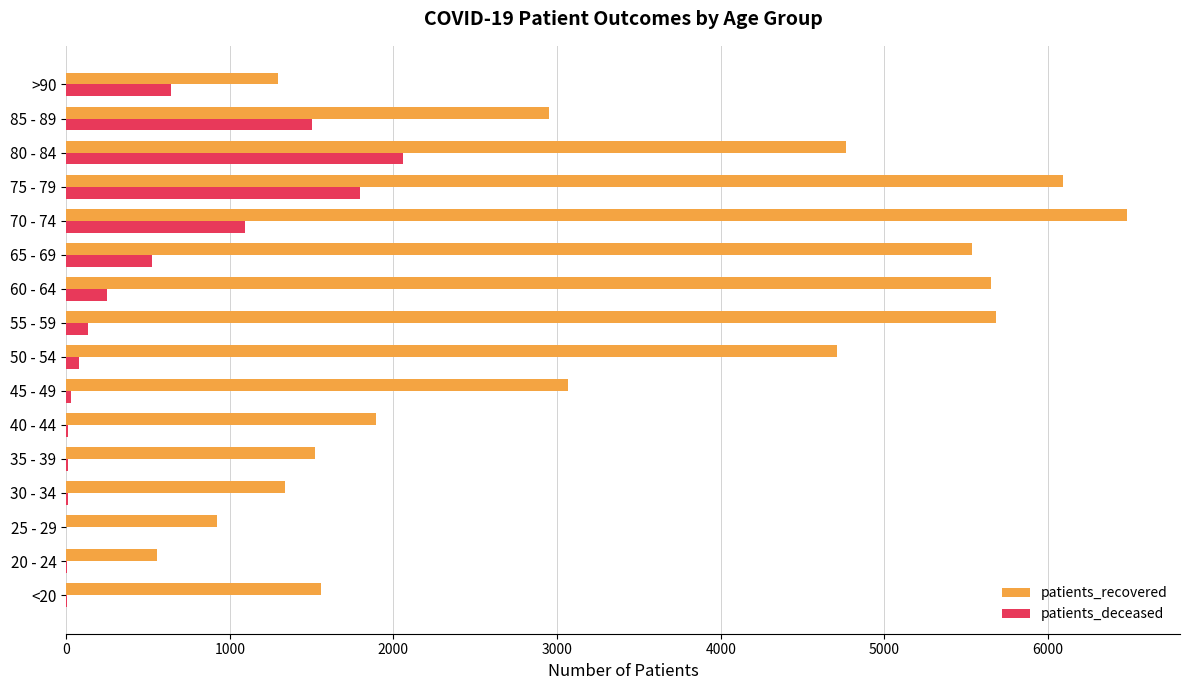

What are all the series names shown in the legend?

patients_recovered, patients_deceased